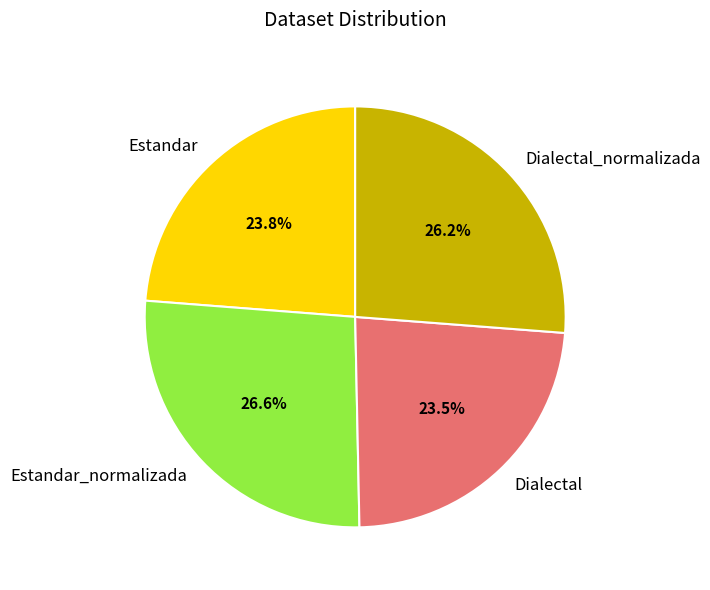

Count the number of slices in the pie.

4